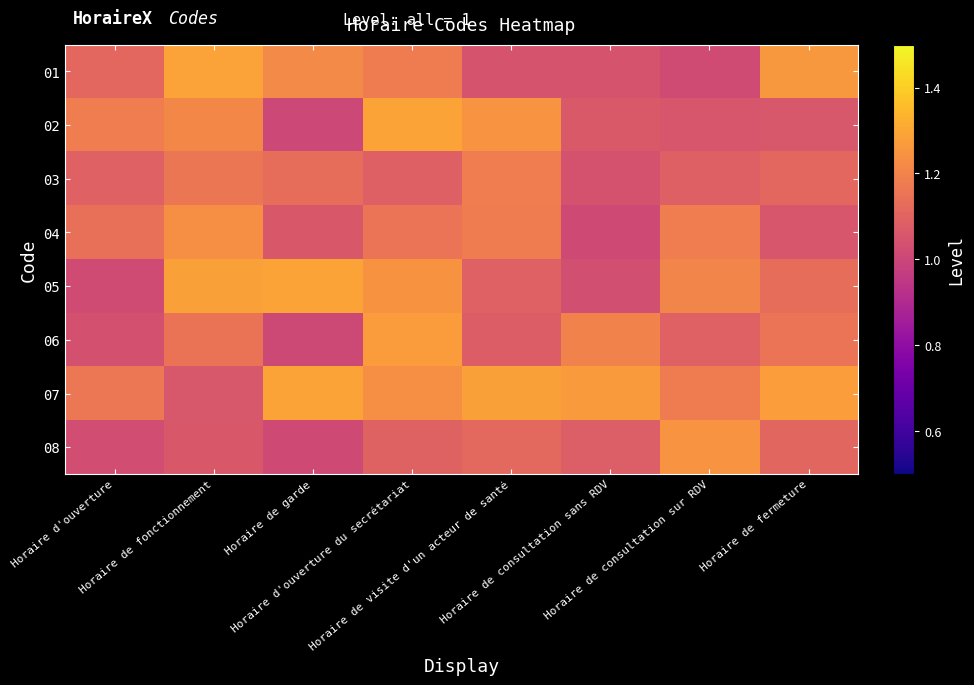

Which series has the largest total across all categories?

07